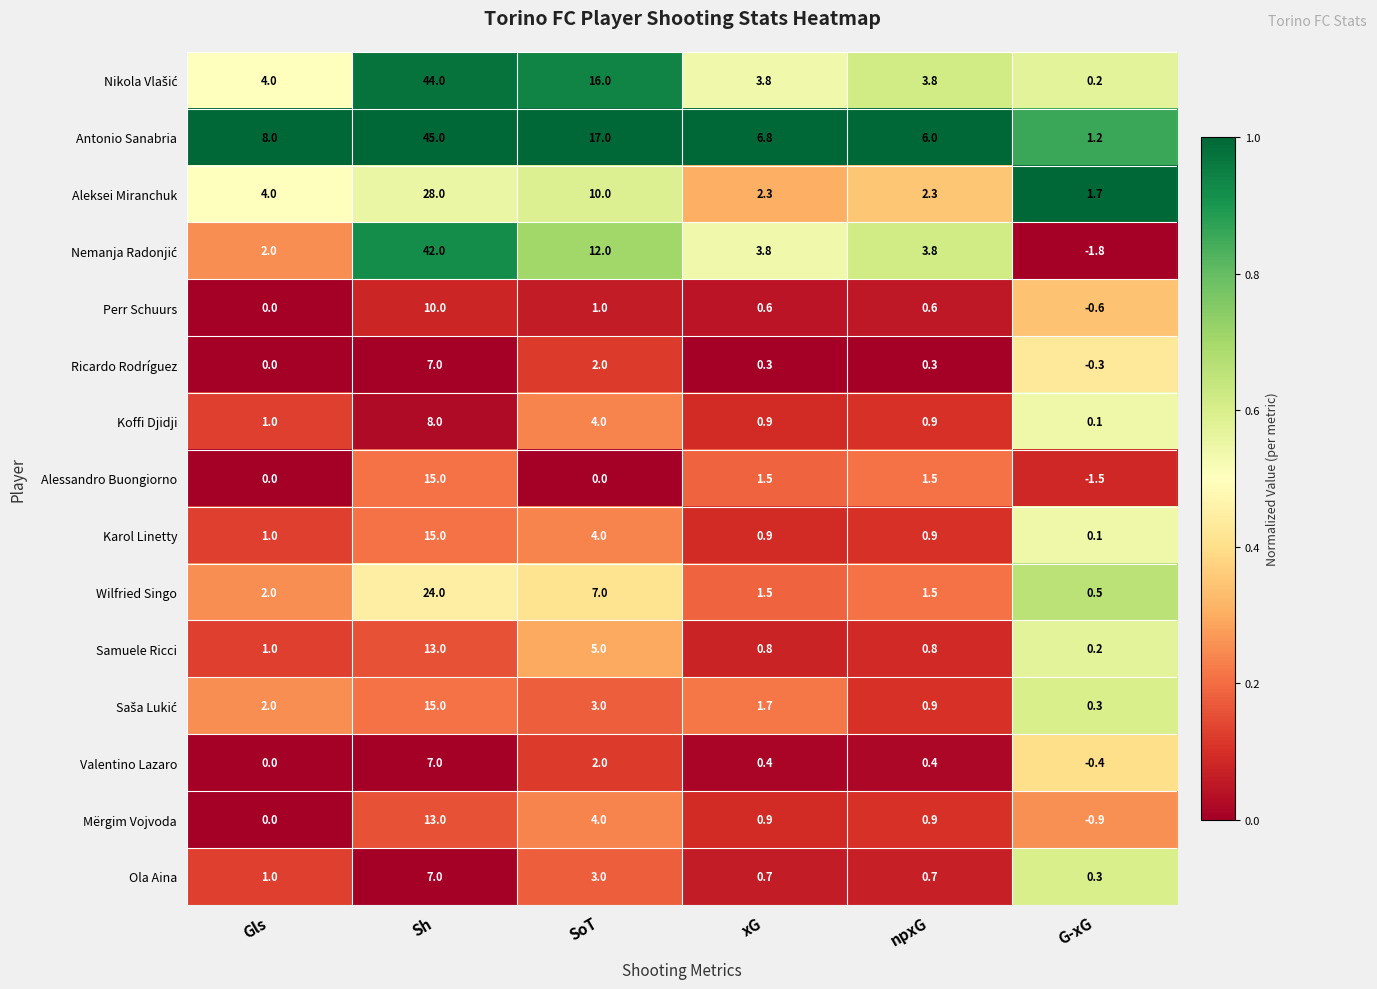

Is it true that Ola Aina equals 1.0 at Gls?

True